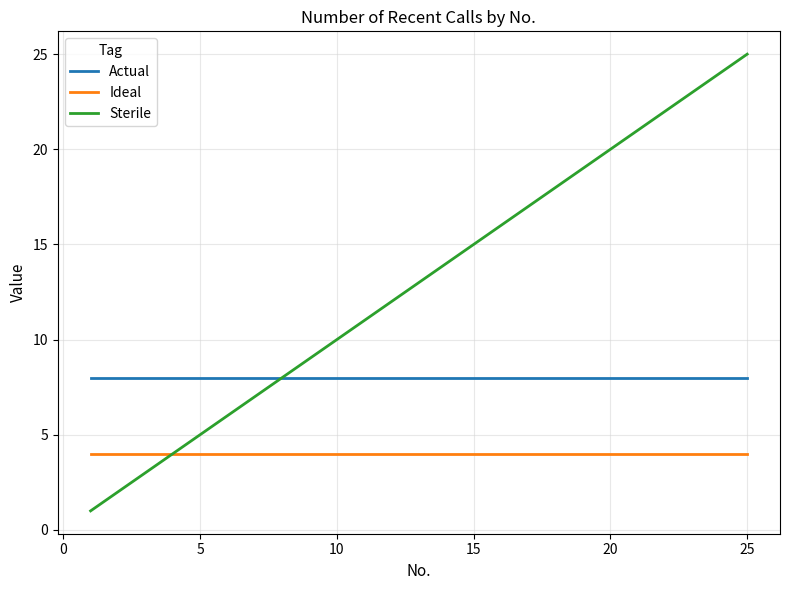

What is the sum of all Sterile values?

325